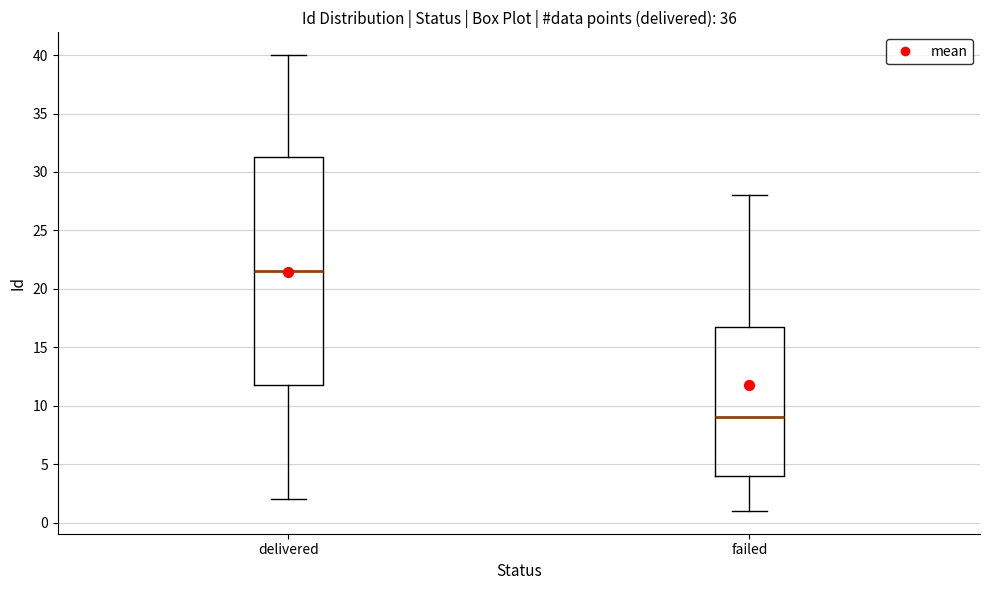

Reading left to right, transcribe this box plot: for each box, give where its median line is, the range the box spans, and where its two whiskers end, as read against the y-axis. The values are not printed on the chart, so give them approximately, as read against the axis.

delivered: median 21.5, box 12.0 to 31.5, whiskers 2.0 to 40.0
failed: median 9.0, box 4.0 to 17.0, whiskers 1.0 to 28.0